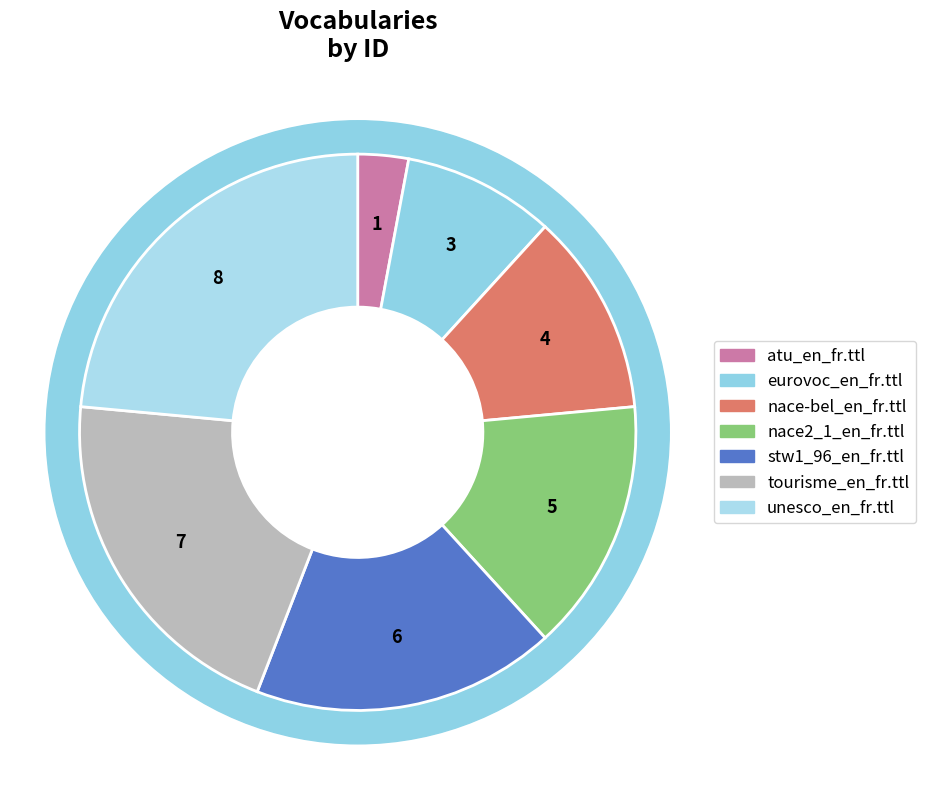

Does any single category account for the majority?

No